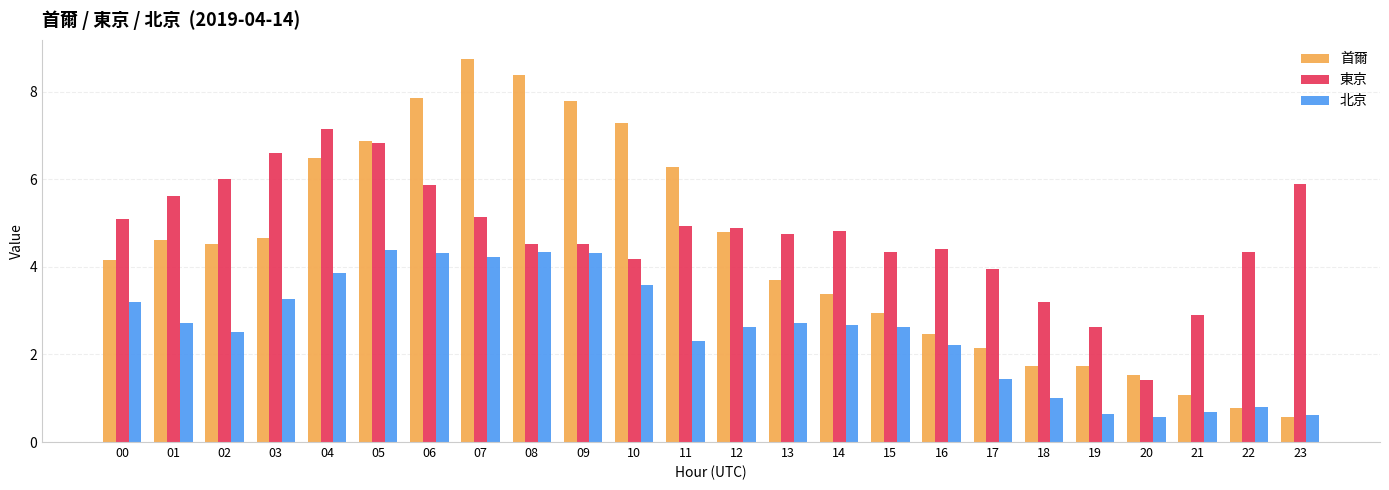

What is the spread (max minus min) of values at 16?

2.2